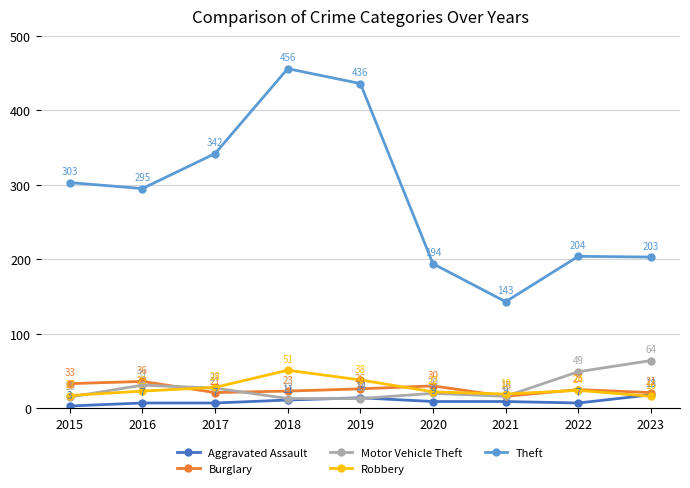

At which label is Robbery closest to 33?

2017